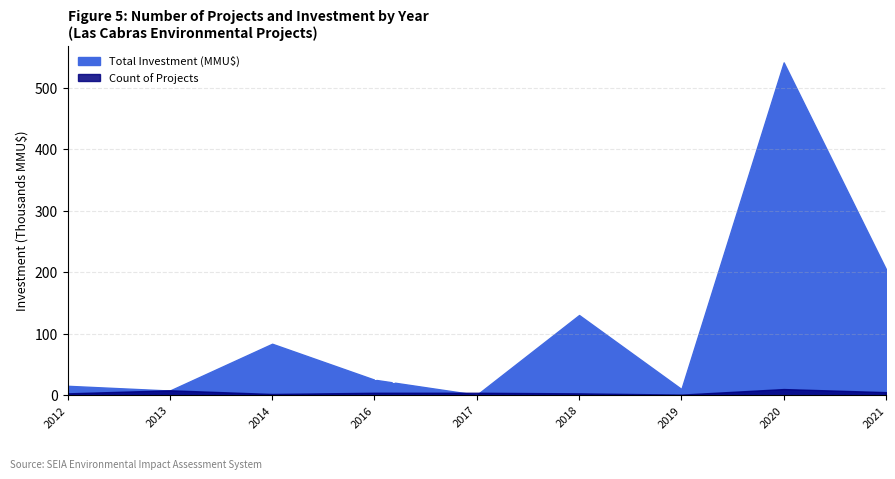

Which series has the largest range (max minus min)?

Total Investment (MMU$)